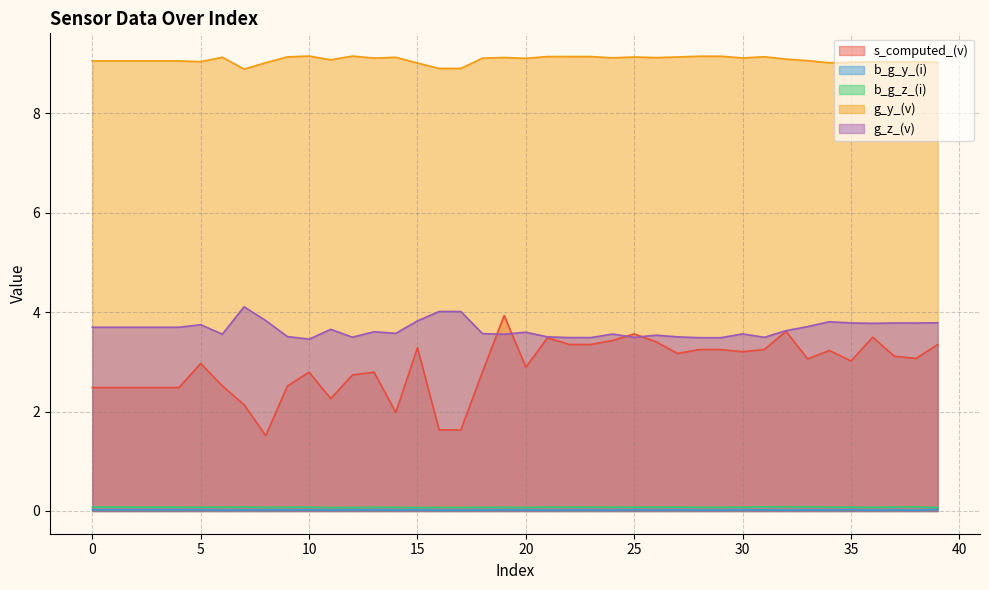

Count the b_g_y_(i) values in the range 0 to 1.

40